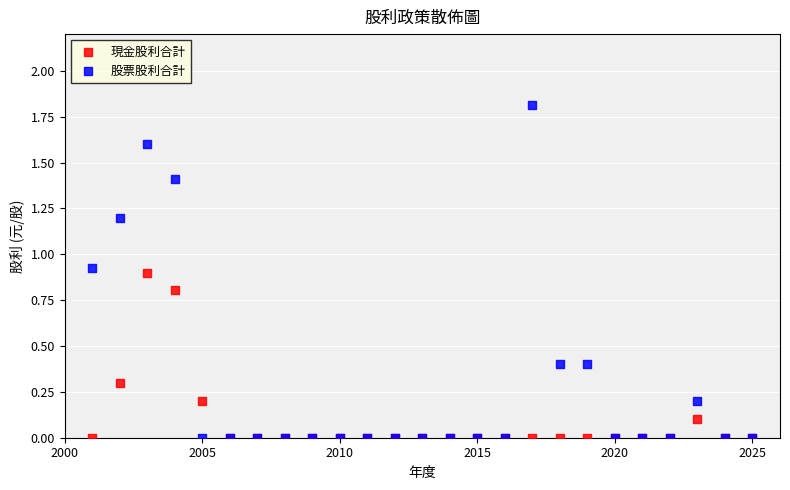

Which series contains the highest Y value?

股票股利合計